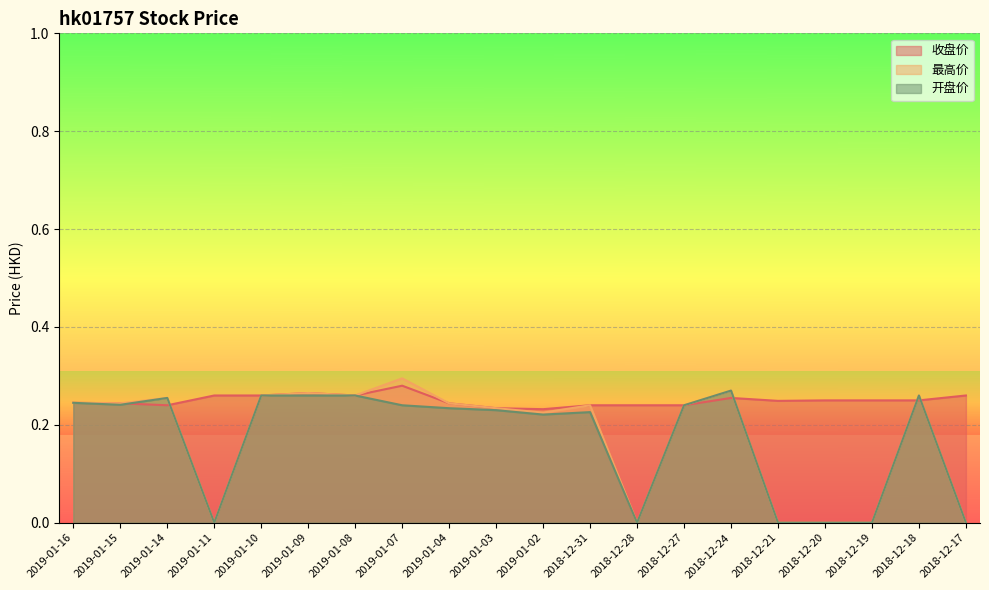

The 收盘价 series shows 0.4 at 2019-01-15. True or false?

False